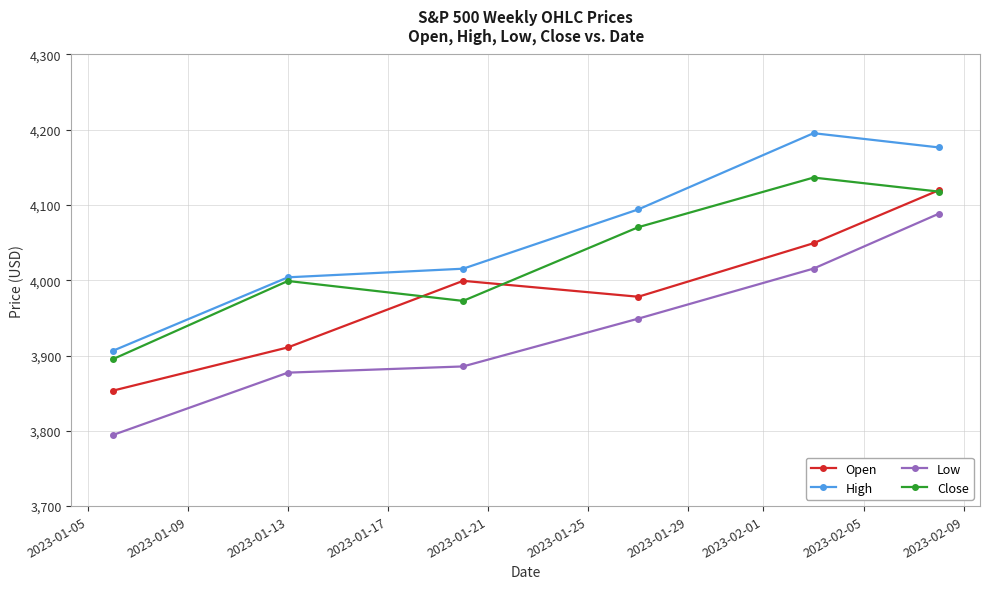

True or false: Close and Low cross at least once.

False